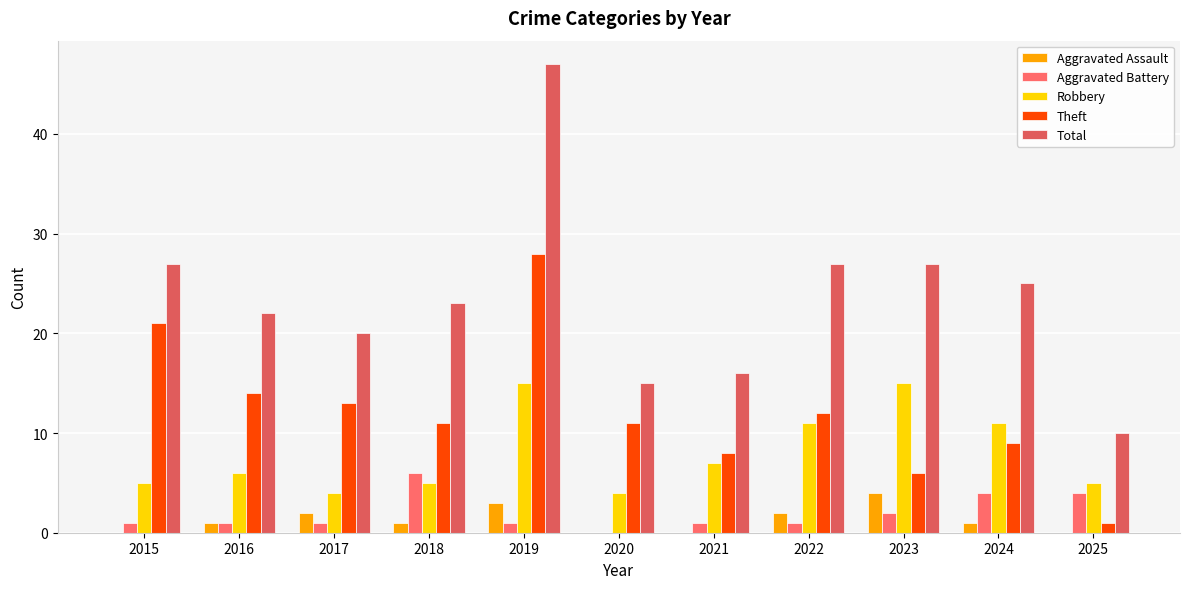

How many series are shown in this chart?

5